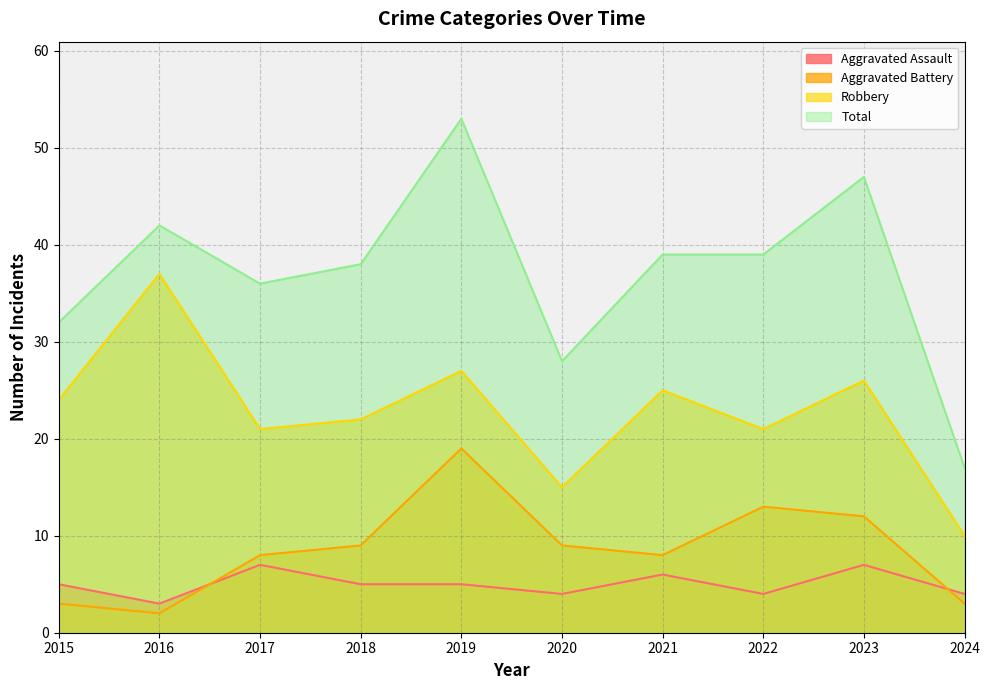

True or false: Aggravated Battery and Total cross at least once.

False